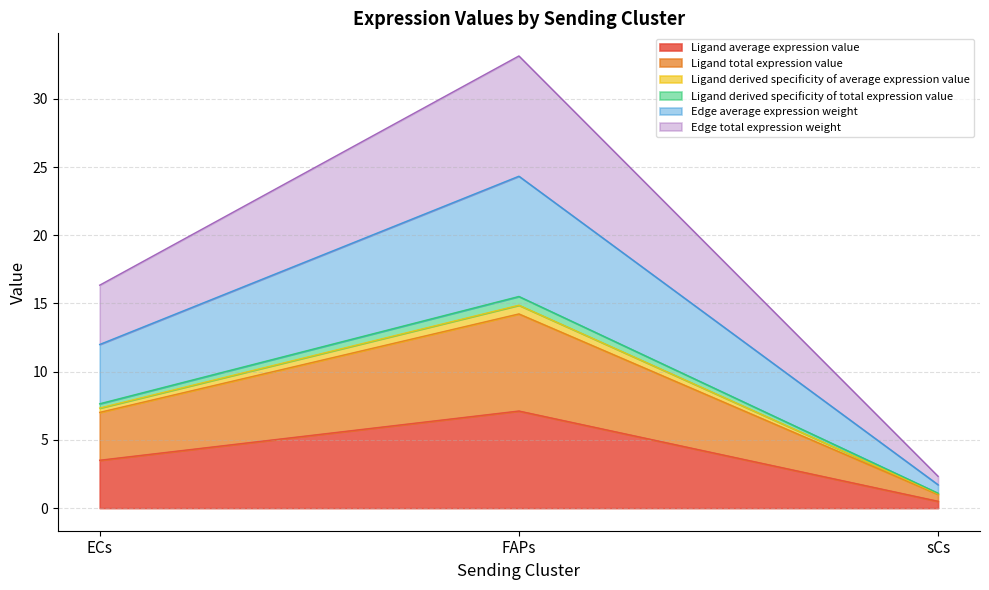

Does the chart display data point markers on the line(s)?

No